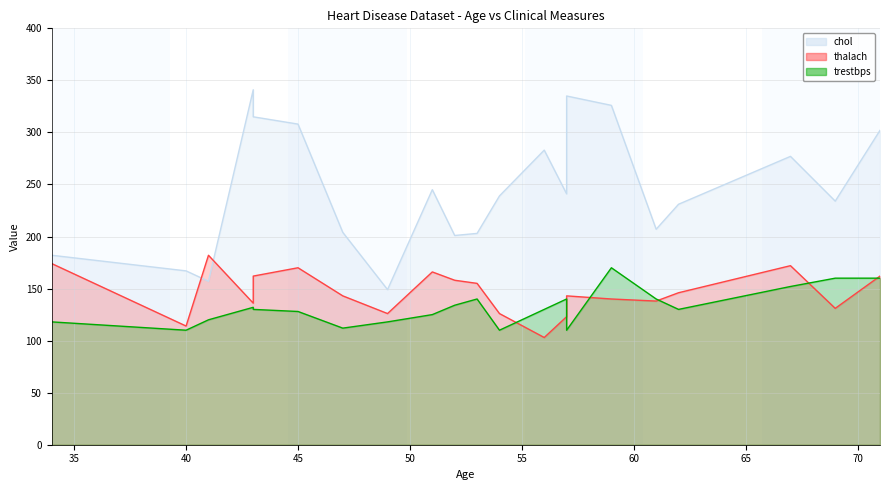

True or false: trestbps and chol cross at least once.

False